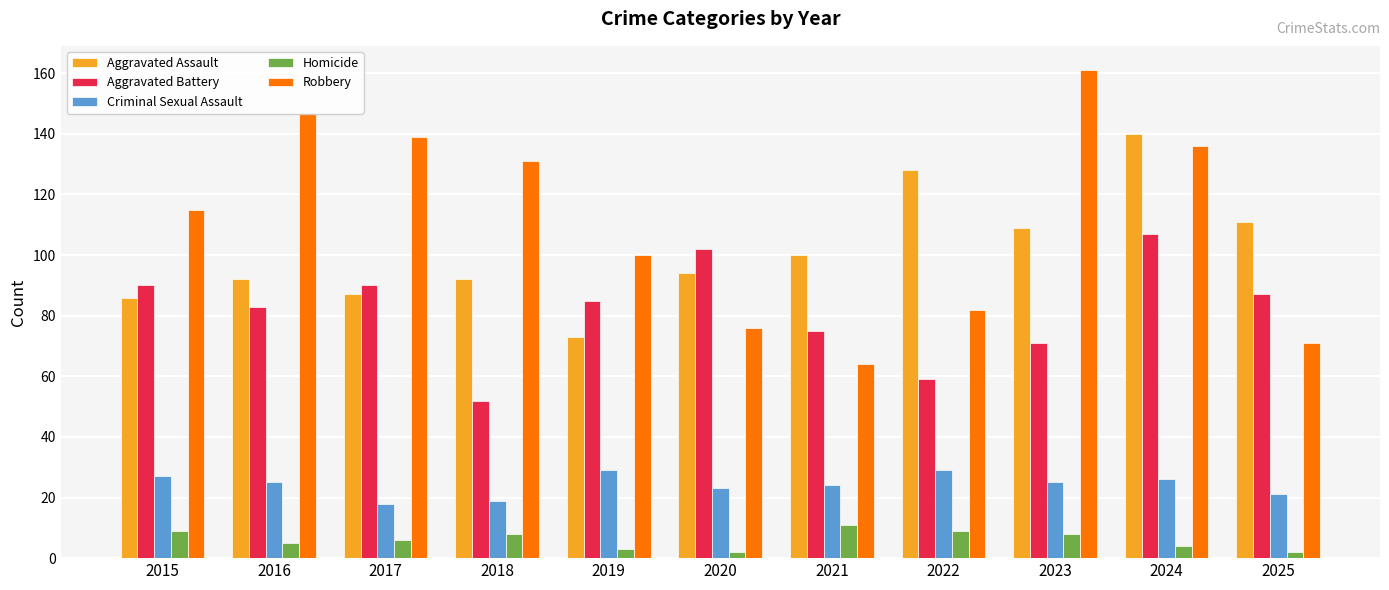

What is the value of the Aggravated Battery bar at the 1st from the left?

90